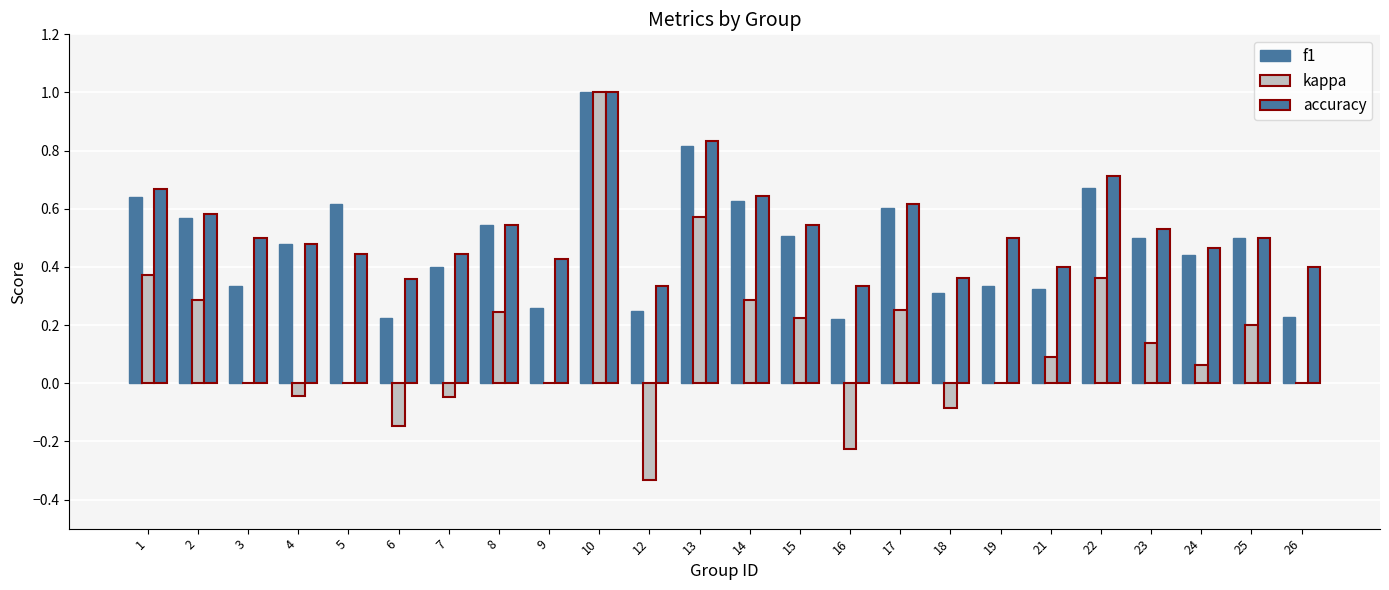

Count the number of categories in the chart.

24